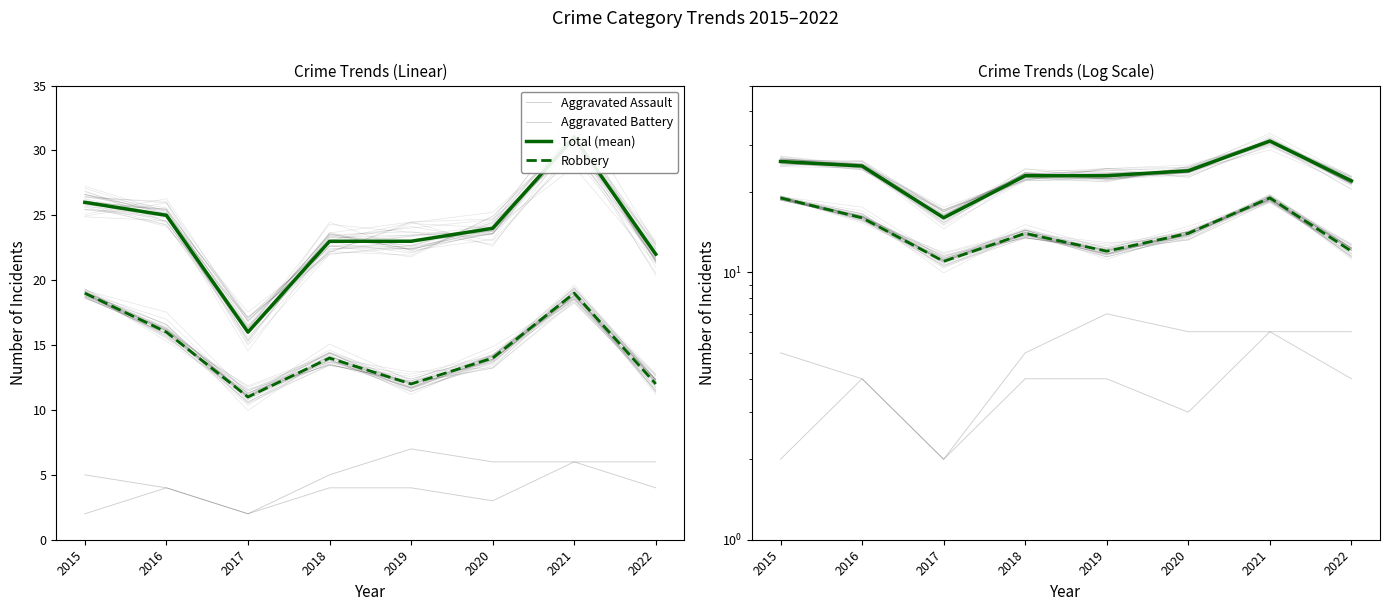

Where is Robbery nearest to the value 15?

2016